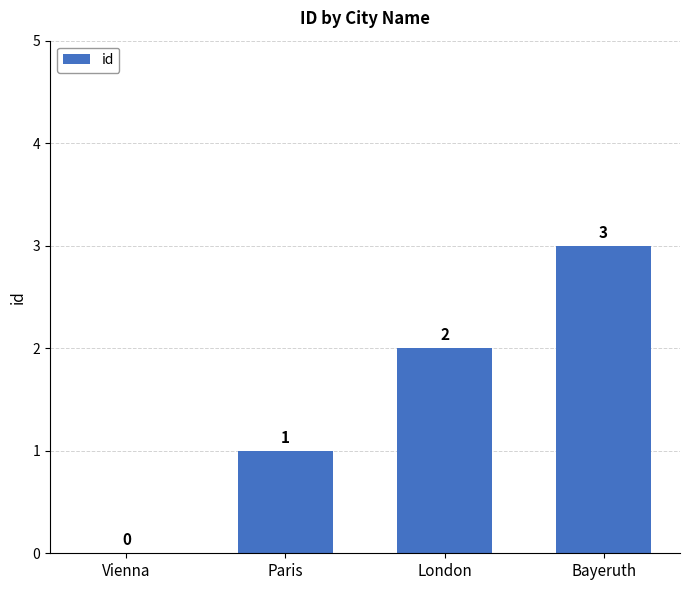

Which has a higher value, Bayeruth or Vienna?

Bayeruth